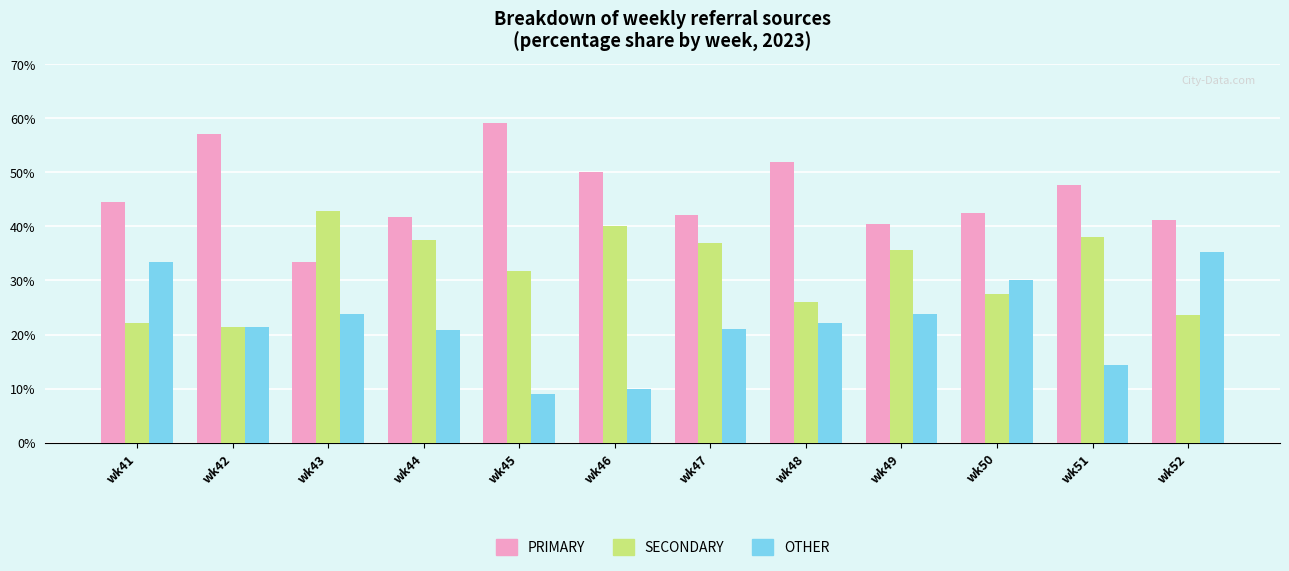

Count the number of categories in the chart.

12